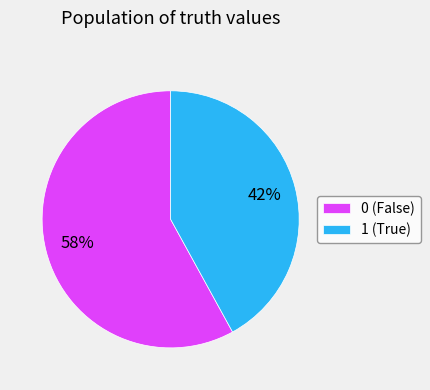

Is there any slice that represents more than half of the pie?

Yes